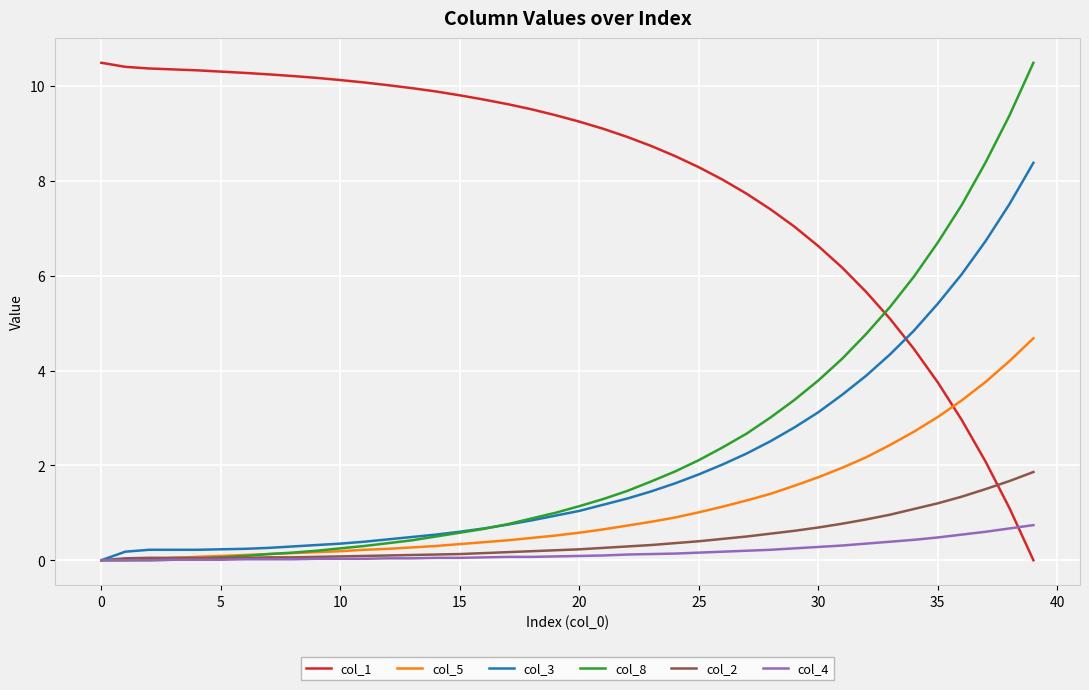

How many positive values does the col_1 series have?

39